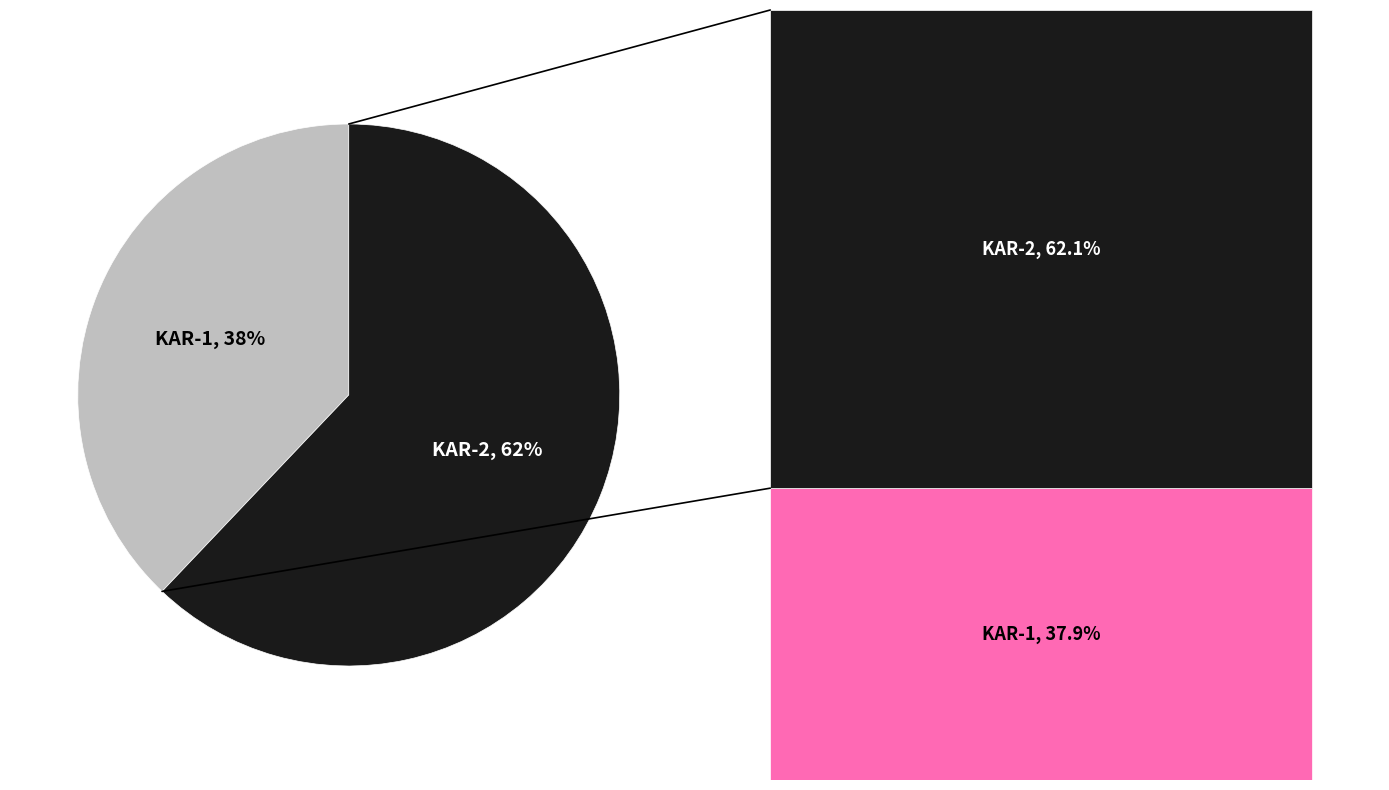

Combined, do KAR-1 and KAR-2 account for over 50%?

Yes